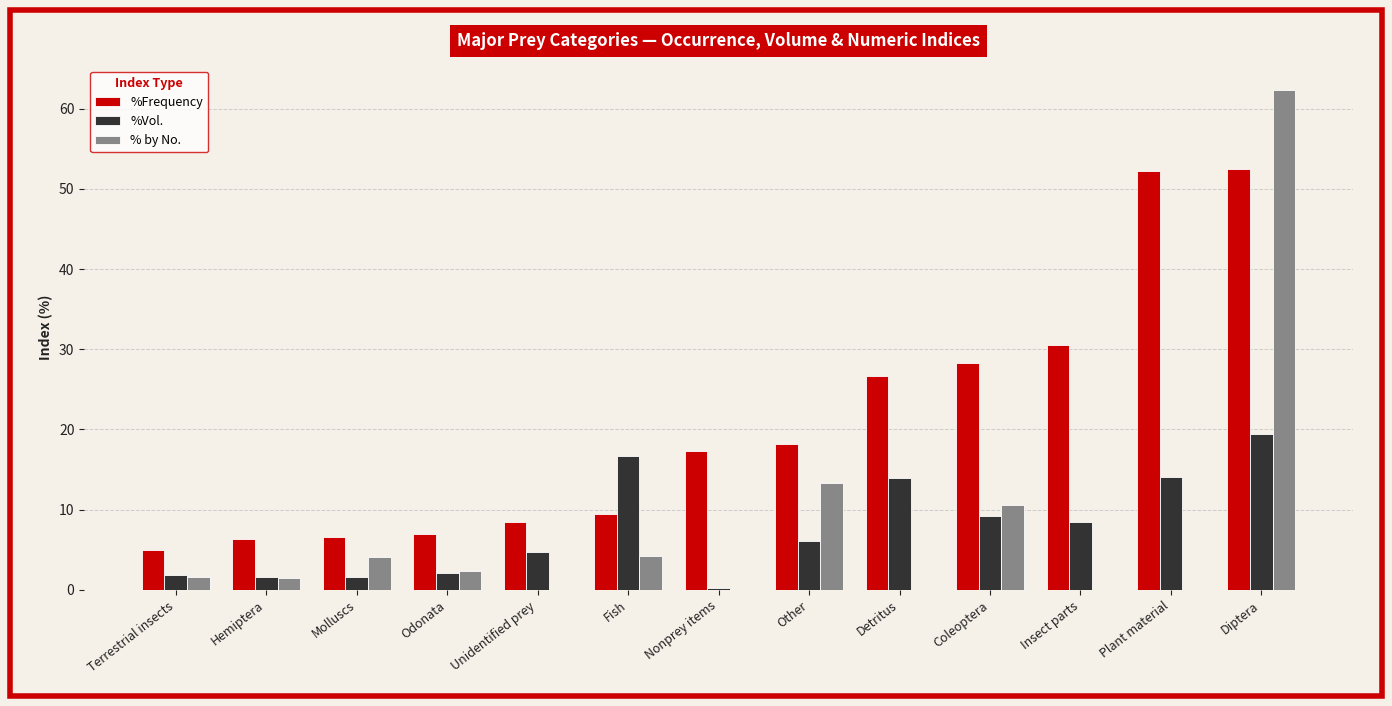

What is the sum of all %Frequency values?

268.6